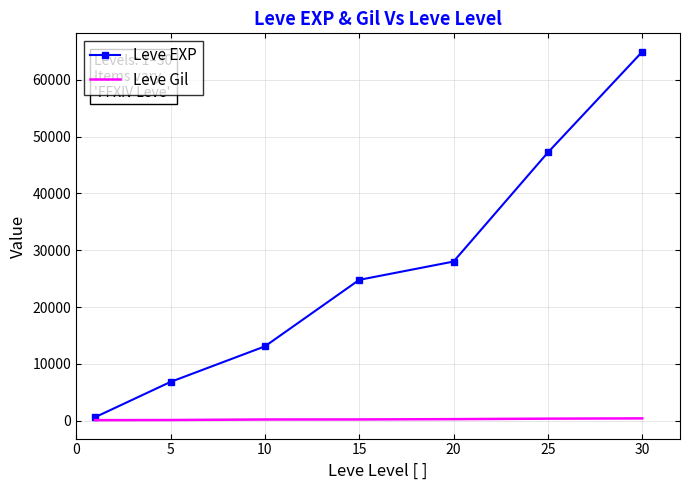

Which series has the largest total across all categories?

Leve EXP